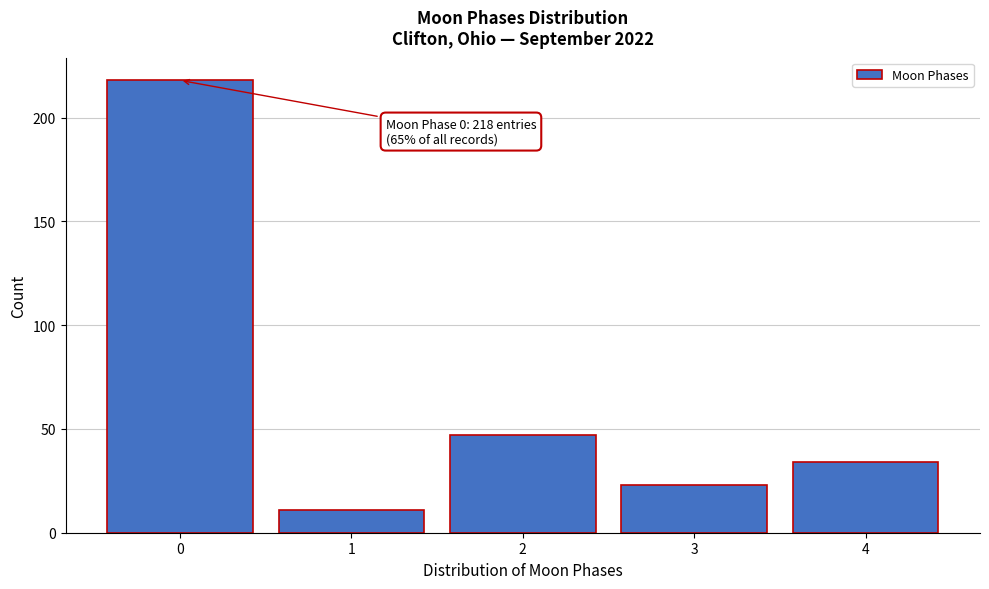

Reading left to right, list all the values displayed in this chart.

0=218	1=11	2=47	3=23	4=34